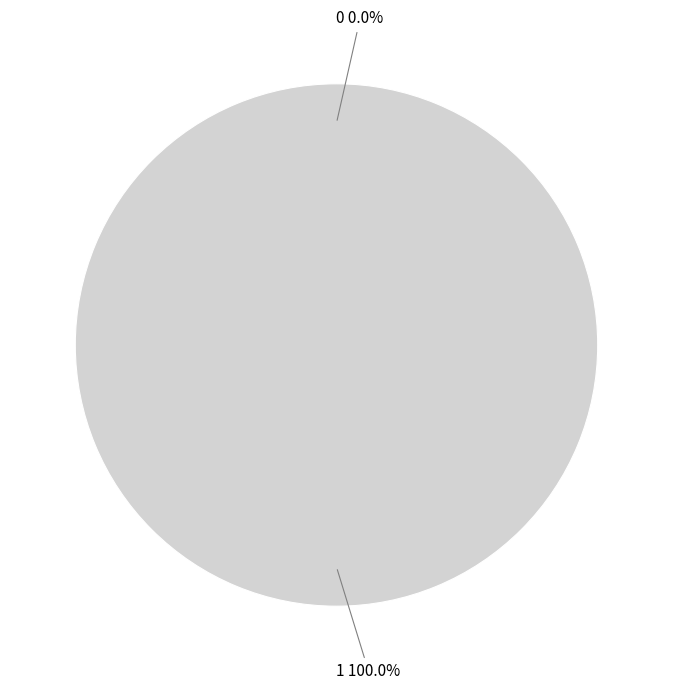

Is there any slice that represents more than half of the pie?

Yes